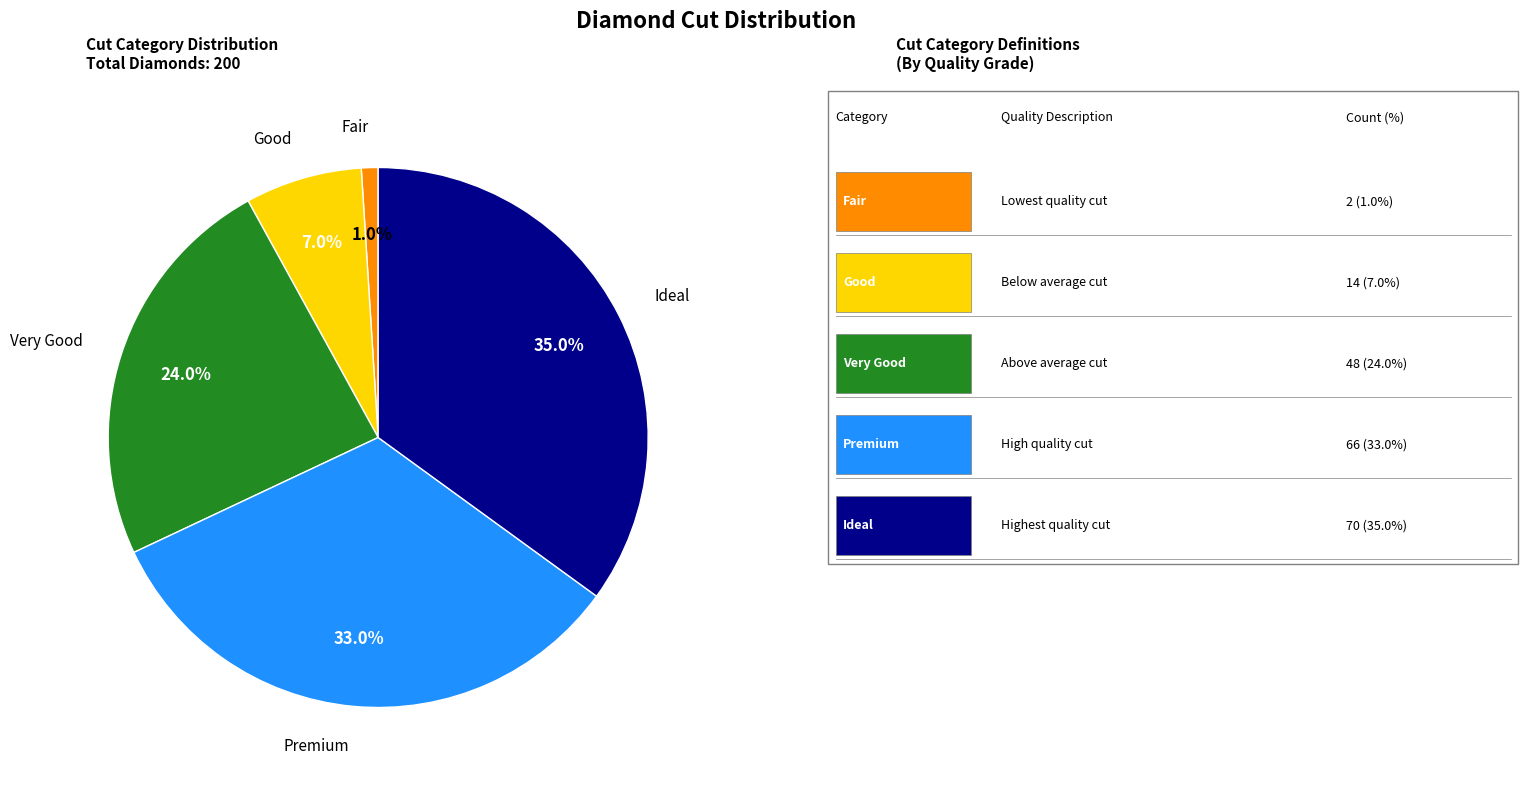

Which category has the smallest portion of the pie?

Fair